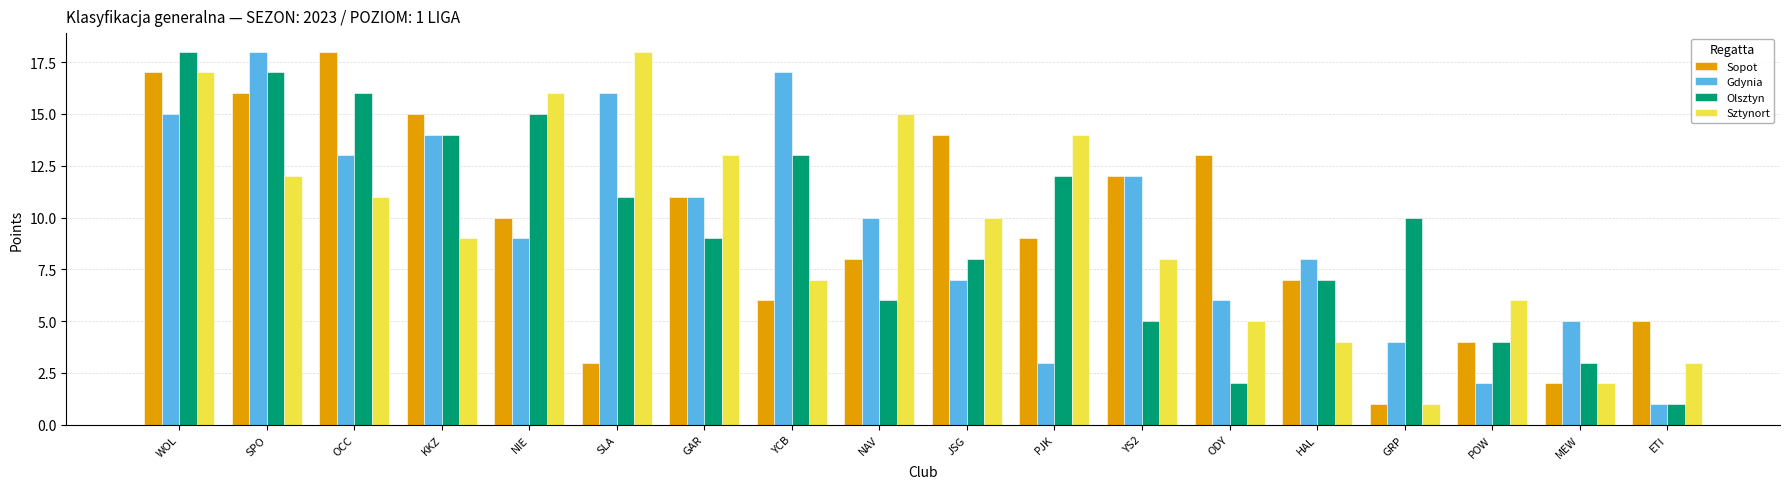

What are all the series names shown in the legend?

Sopot, Gdynia, Olsztyn, Sztynort